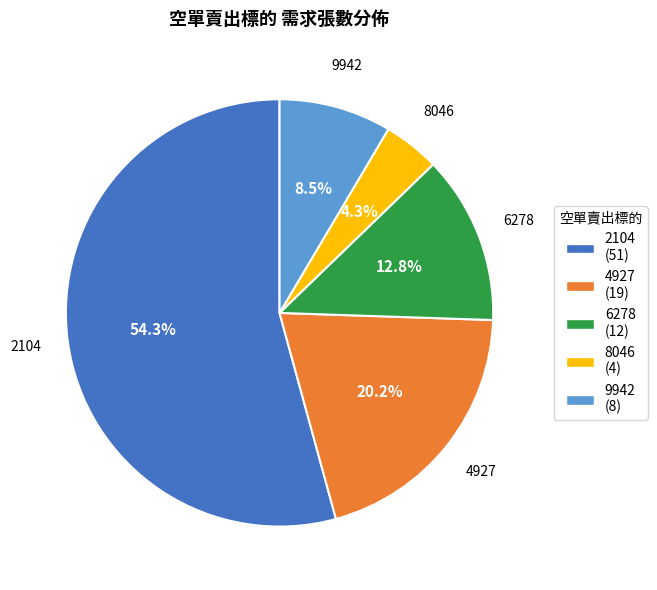

To the nearest percent, what portion does 4927 represent?

20%